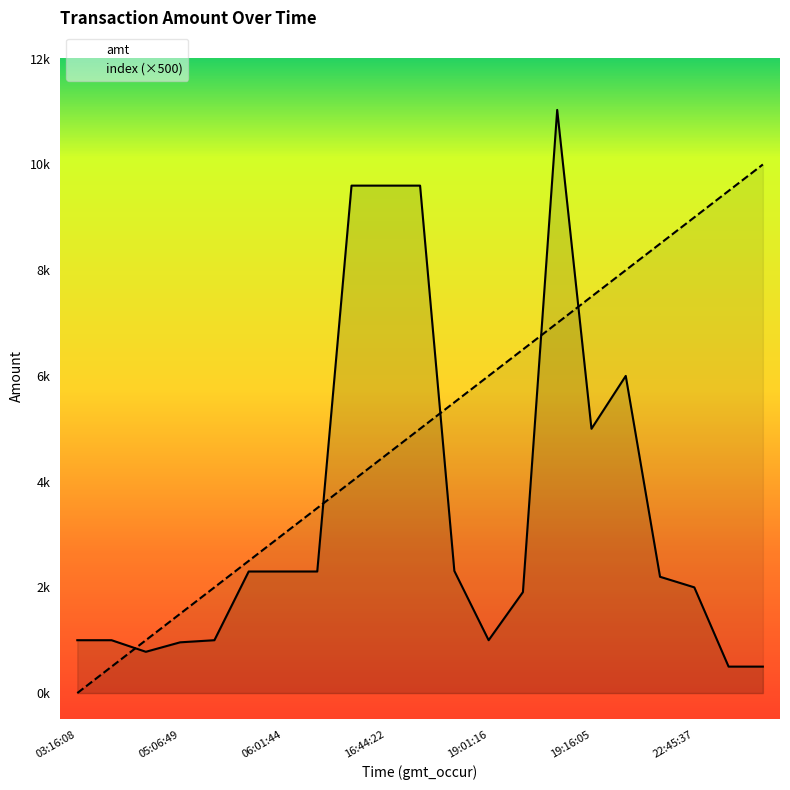

Between 03:16:22 and 21:56:19, which is larger?

21:56:19